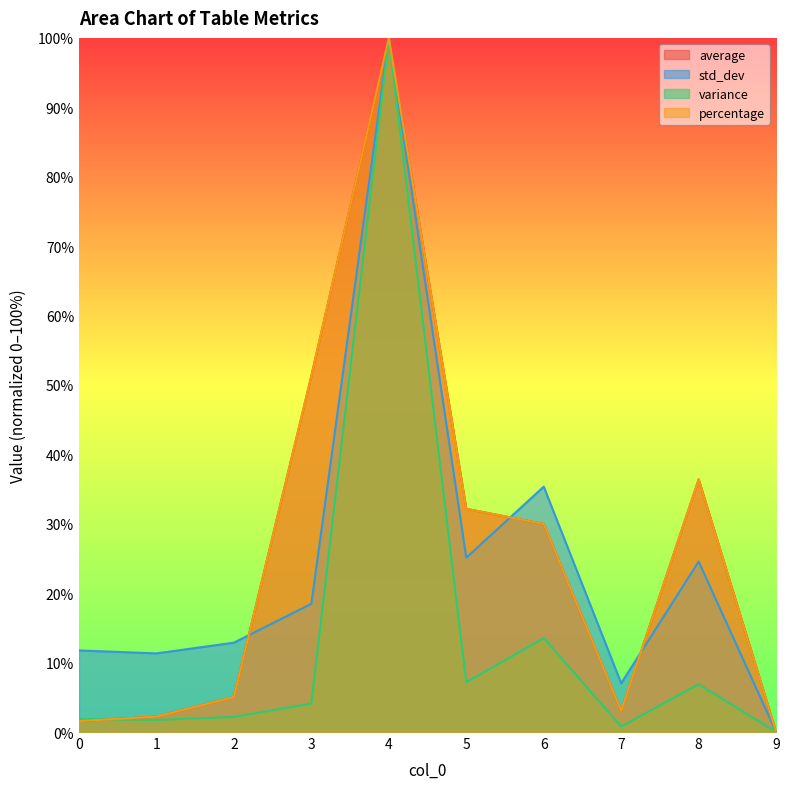

Between 1 and 9, which series saw the biggest shift?

std_dev